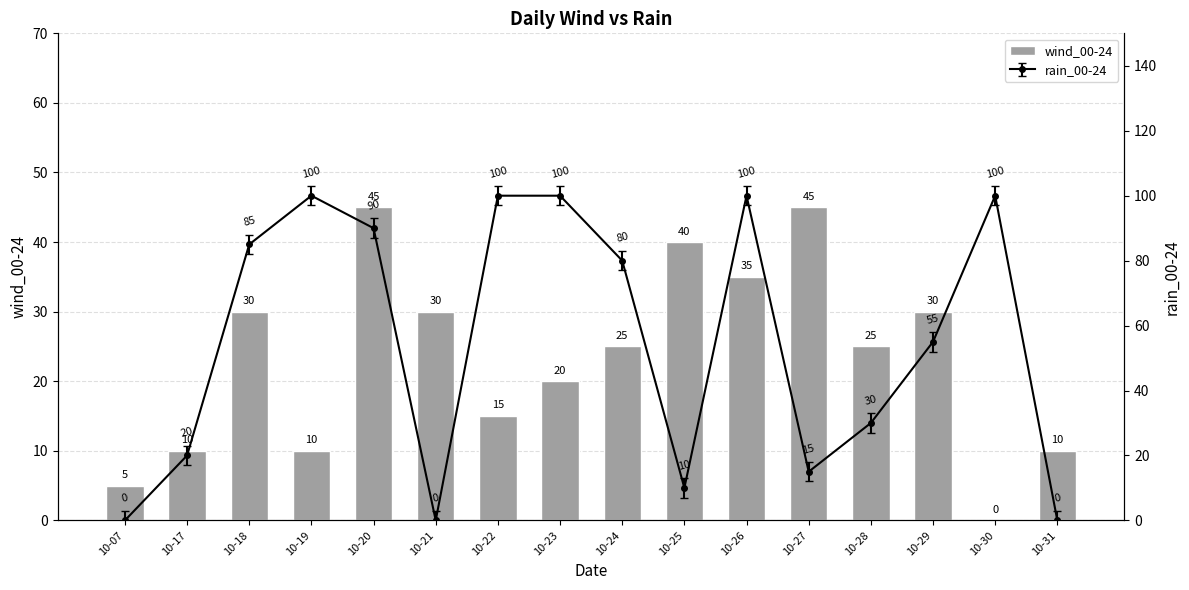

Reading right to left, what are all the values shown in this chart?

10-31=10	10-30=0	10-29=30	10-28=25	10-27=45	10-26=35	10-25=40	10-24=25	10-23=20	10-22=15	10-21=30	10-20=45	10-19=10	10-18=30	10-17=10	10-07=5